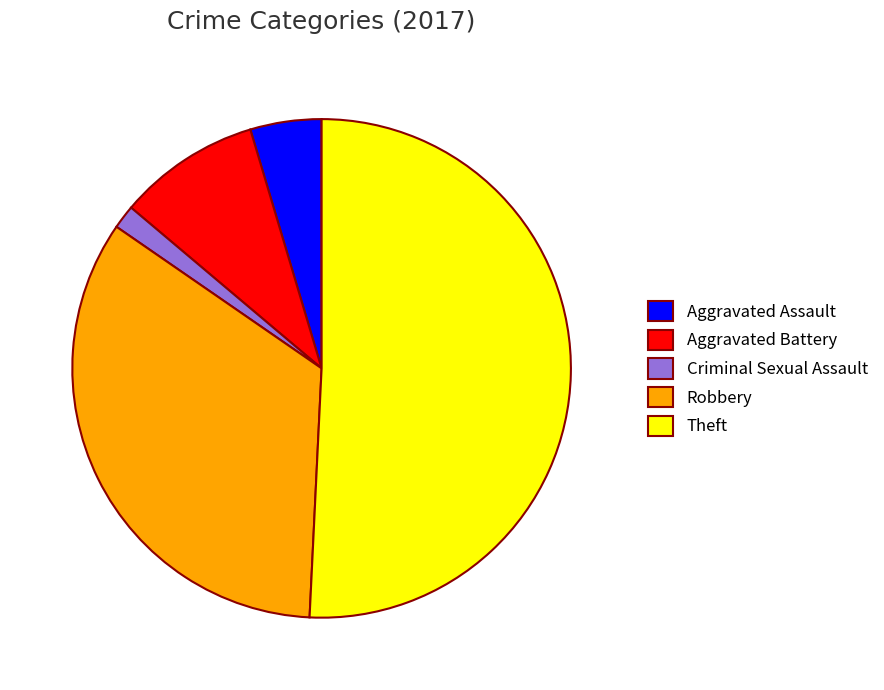

Between Aggravated Assault and Aggravated Battery, which is larger?

Aggravated Battery